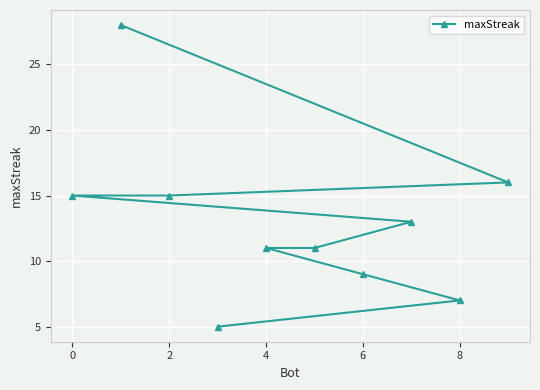

True or false: the data shows 5 at 8.

False